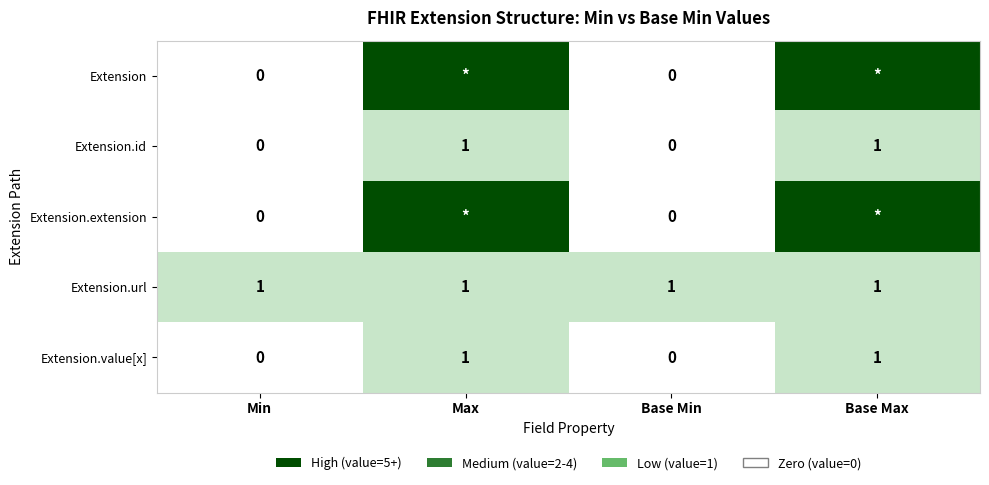

Is it true that Extension.url equals 1 at Min?

True